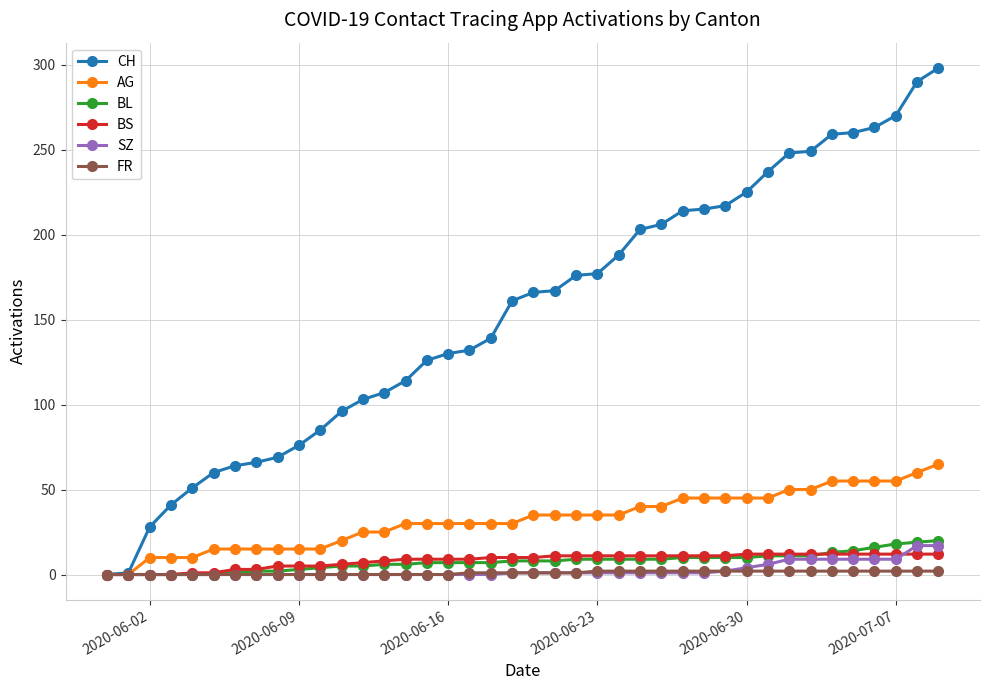

Which series has the widest spread of values?

CH